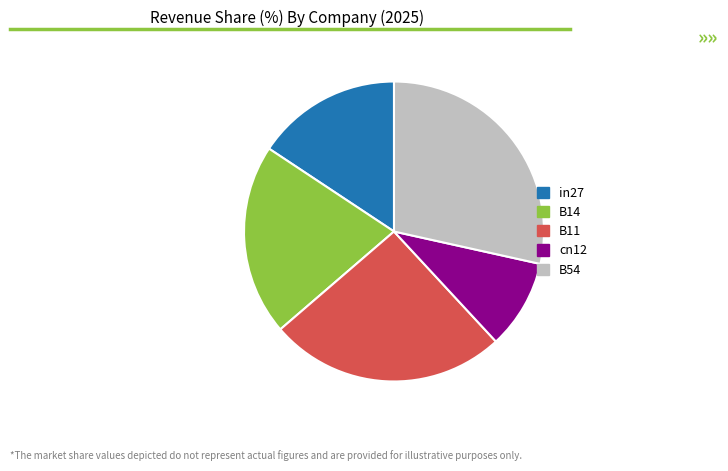

Which slice is the largest?

B54